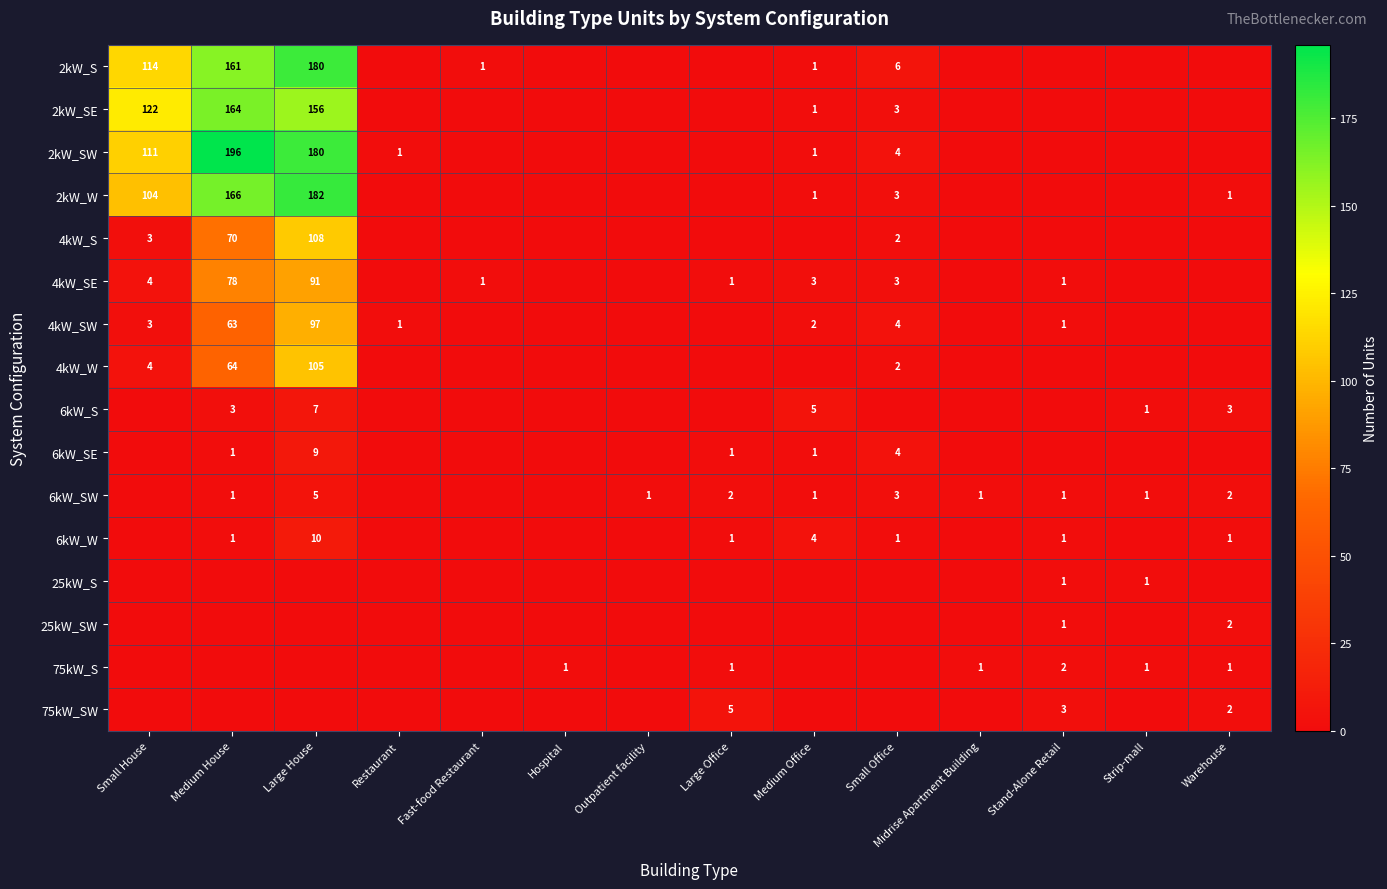

How many data points does each series have?

14